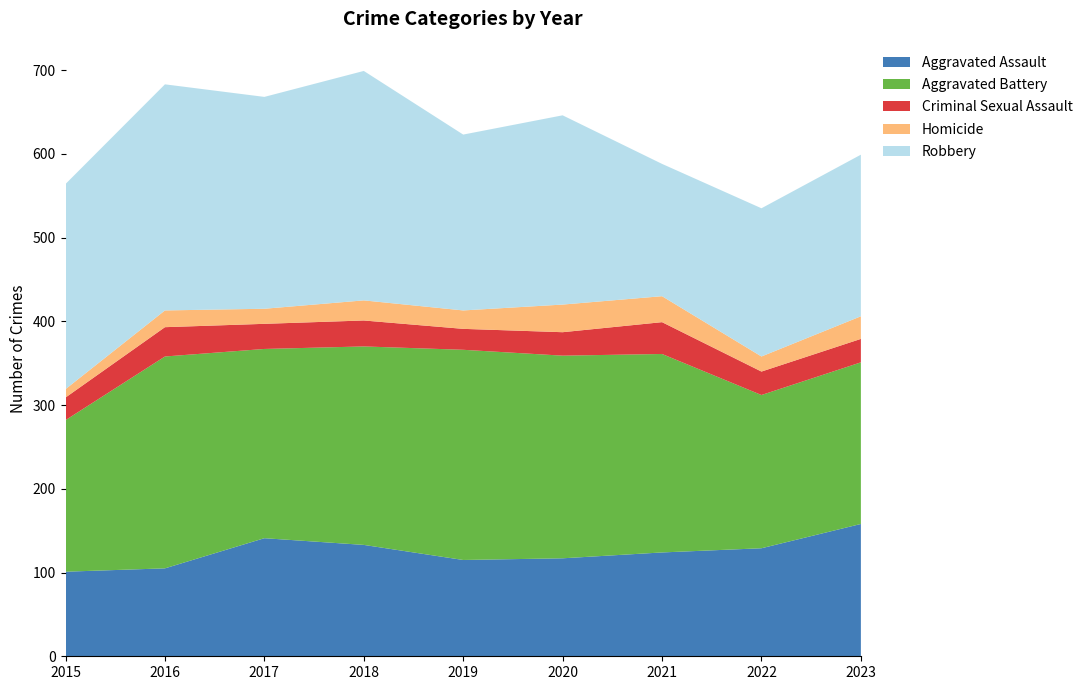

Reading left to right, what are all the values shown in this chart?

Aggravated Assault: 2015=101	2016=105	2017=141	2018=133	2019=115	2020=117	2021=124	2022=129	2023=158
Aggravated Battery: 2015=181	2016=253	2017=226	2018=237	2019=251	2020=242	2021=237	2022=183	2023=193
Criminal Sexual Assault: 2015=27	2016=35	2017=30	2018=31	2019=25	2020=28	2021=38	2022=28	2023=28
Homicide: 2015=10	2016=20	2017=18	2018=24	2019=22	2020=33	2021=31	2022=18	2023=27
Robbery: 2015=245	2016=270	2017=253	2018=274	2019=210	2020=226	2021=158	2022=177	2023=193